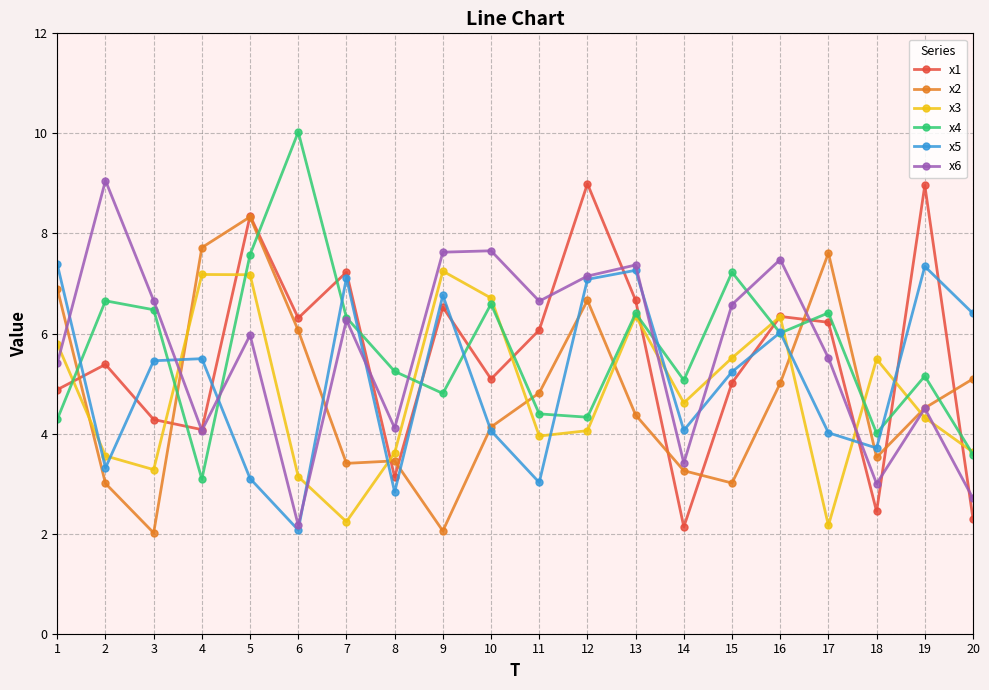

What is the lowest value of the x2 series?

2.0